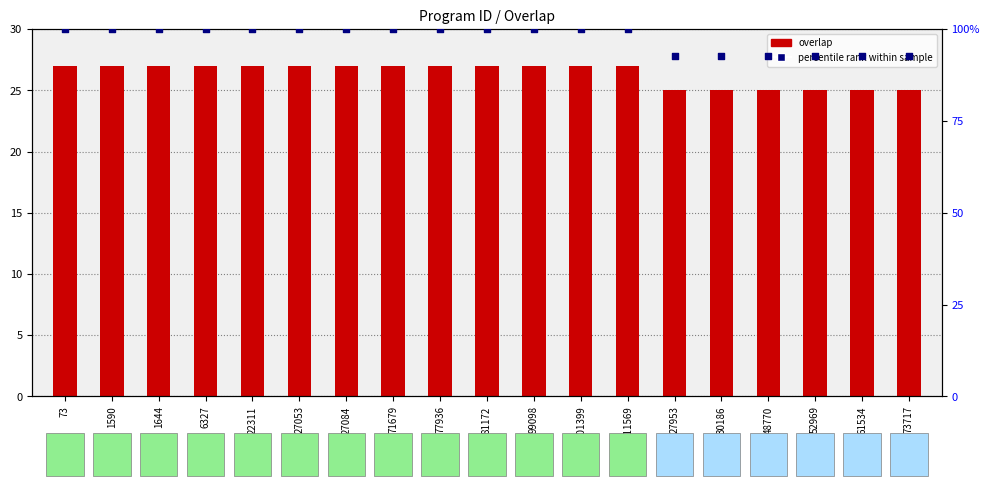

Is the value of overlap at 22311 greater than the value of percentile rank within sample at 1590?

No